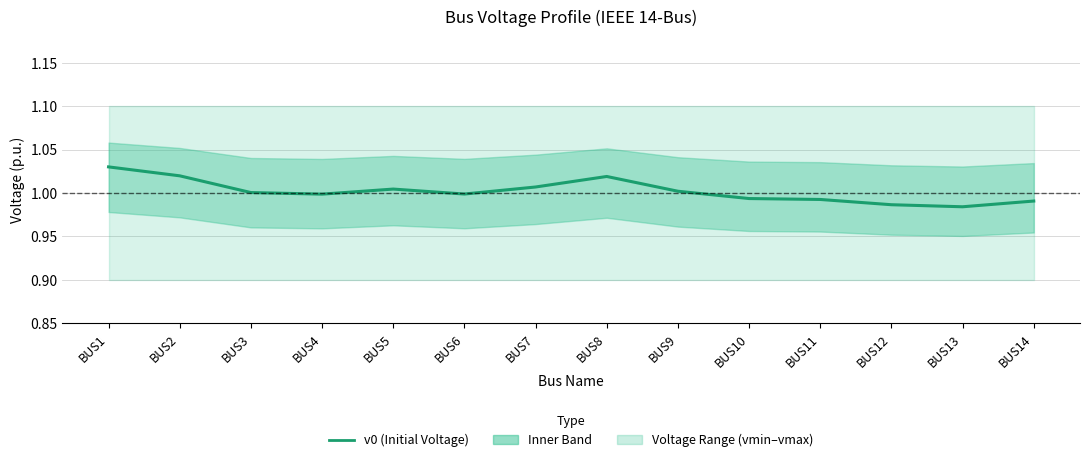

What is the value of the 6th point from the left?

1.0